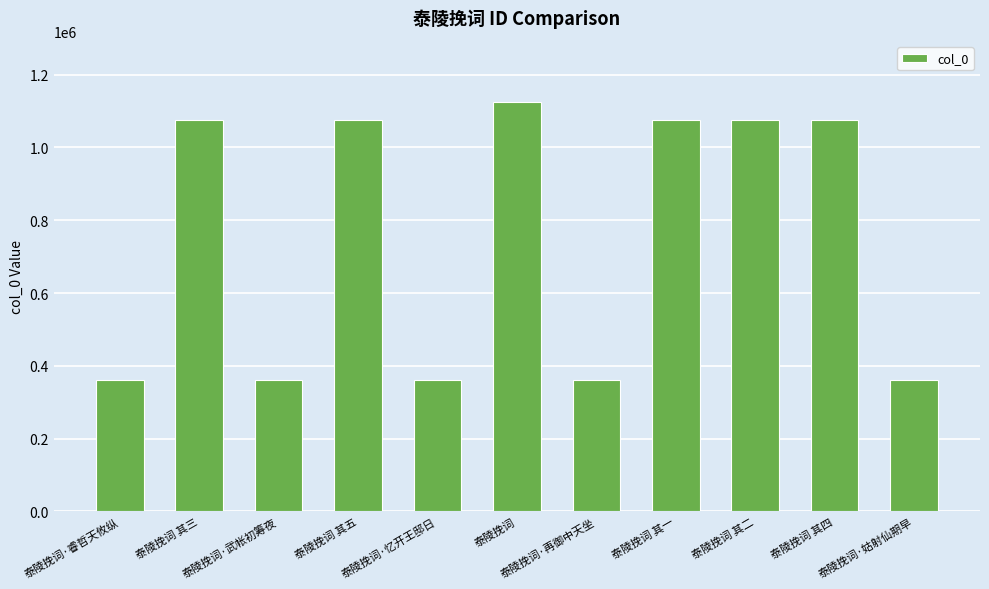

Approximately how many times larger is the value at 泰陵挽词 compared to 泰陵挽词·睿哲天攸纵?

3.1